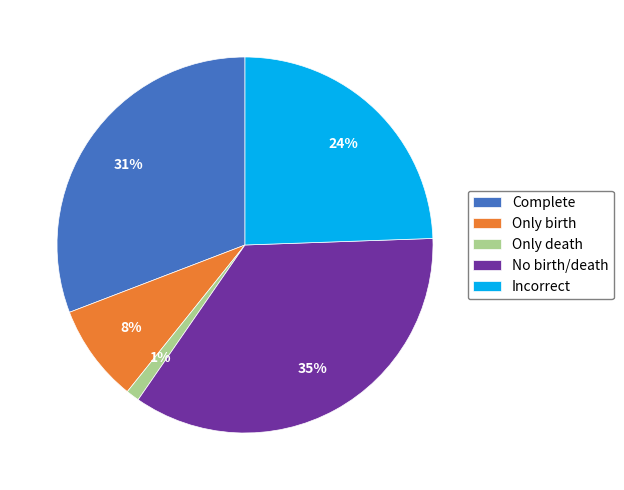

Which category has the biggest portion of the pie?

No birth/death